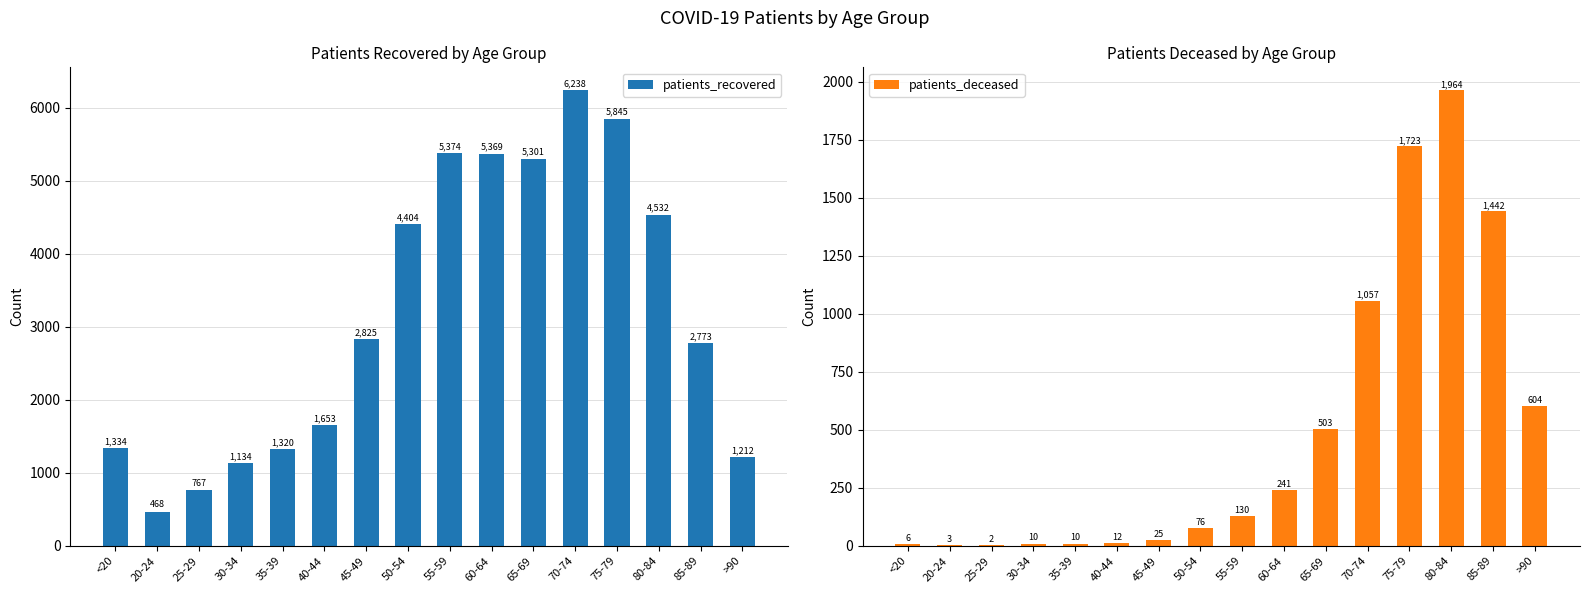

How many groups of bars are there?

16